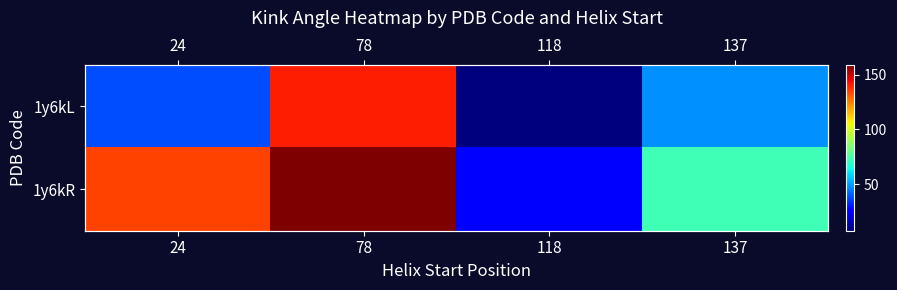

Is it true that 1y6kL equals 140.2 at 78?

True